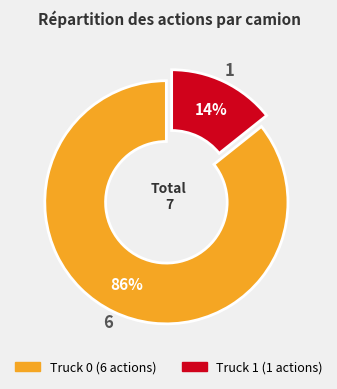

Do Truck 0 and Truck 1 together represent more than half of the pie?

Yes